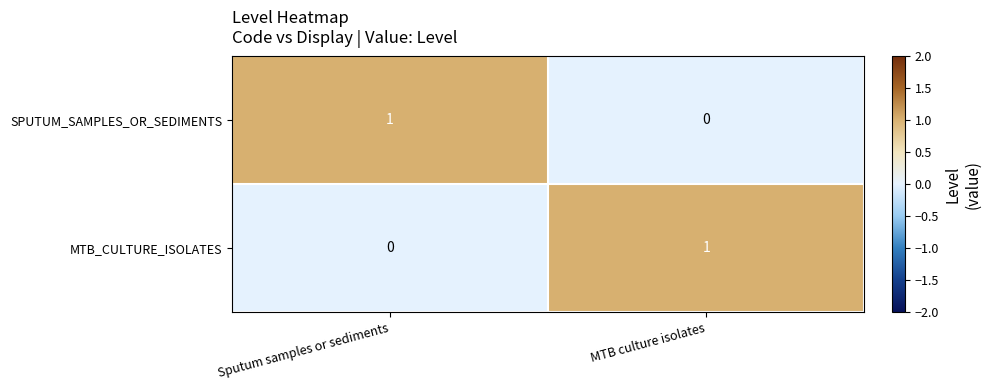

Where is MTB_CULTURE_ISOLATES nearest to the value 0?

Sputum samples or sediments